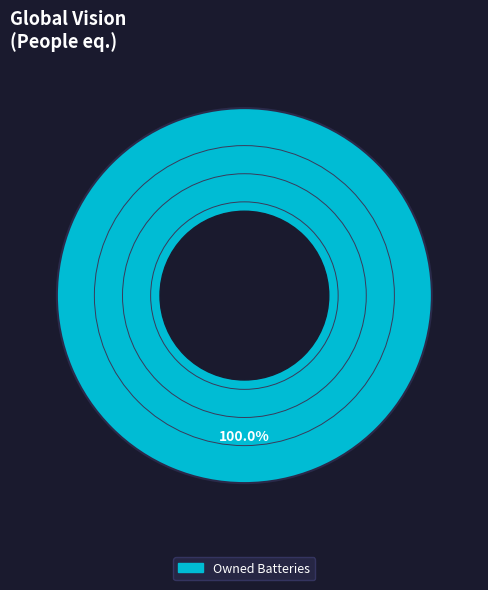

Does any single category account for the majority?

Yes